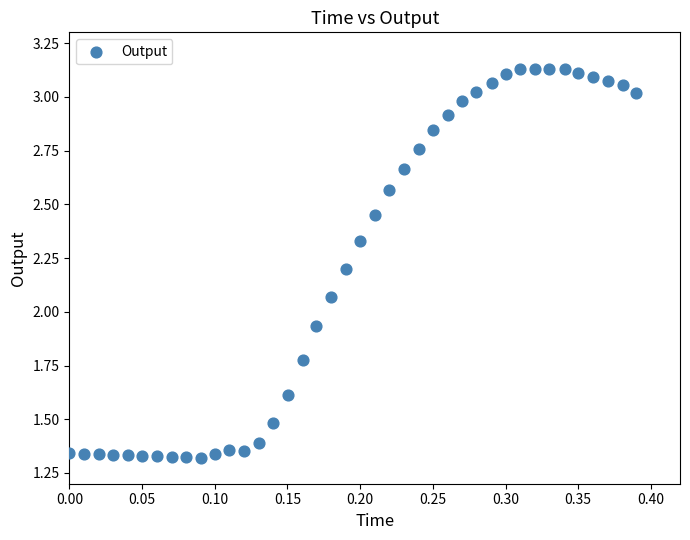

What is the range of X values (max minus min)?

0.4